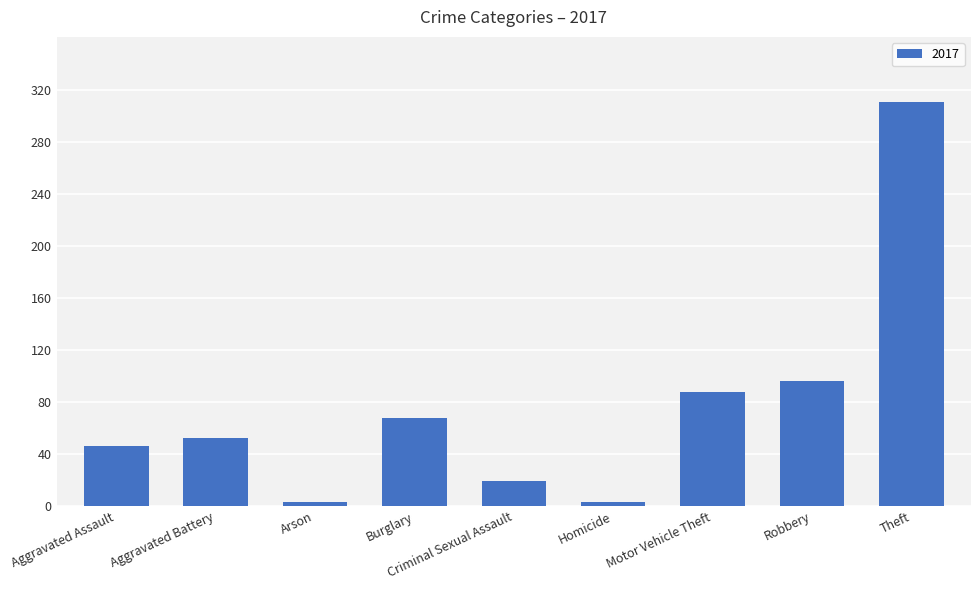

What is the difference between the maximum and minimum values?

308